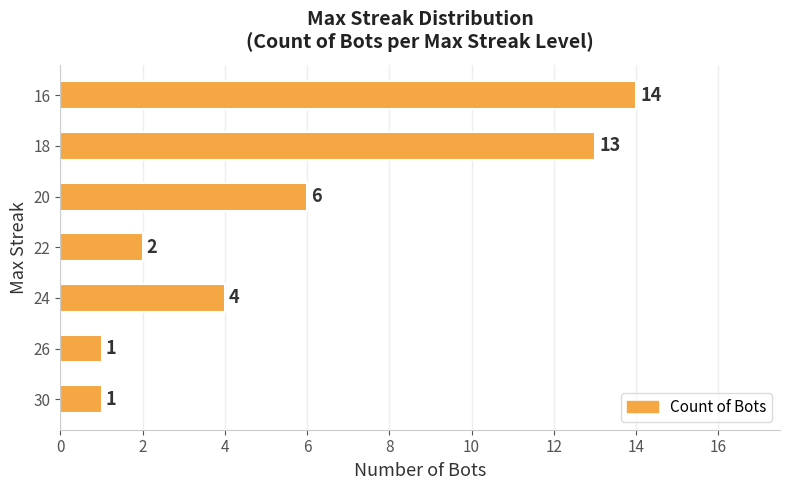

What is the difference between the maximum and minimum values?

13